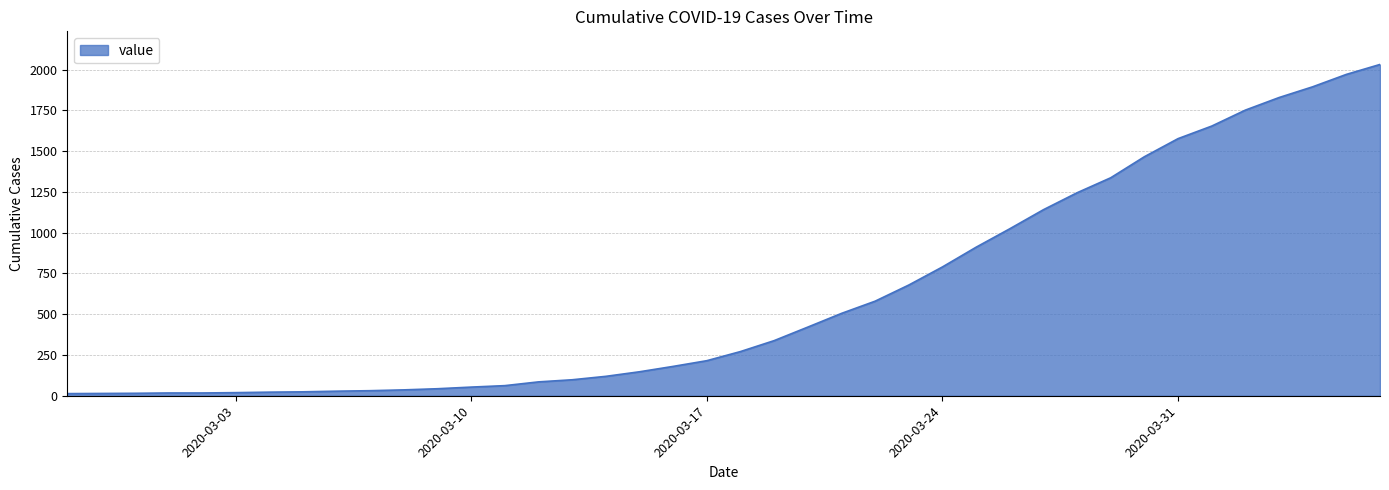

What is the difference between the maximum and minimum values?

2019